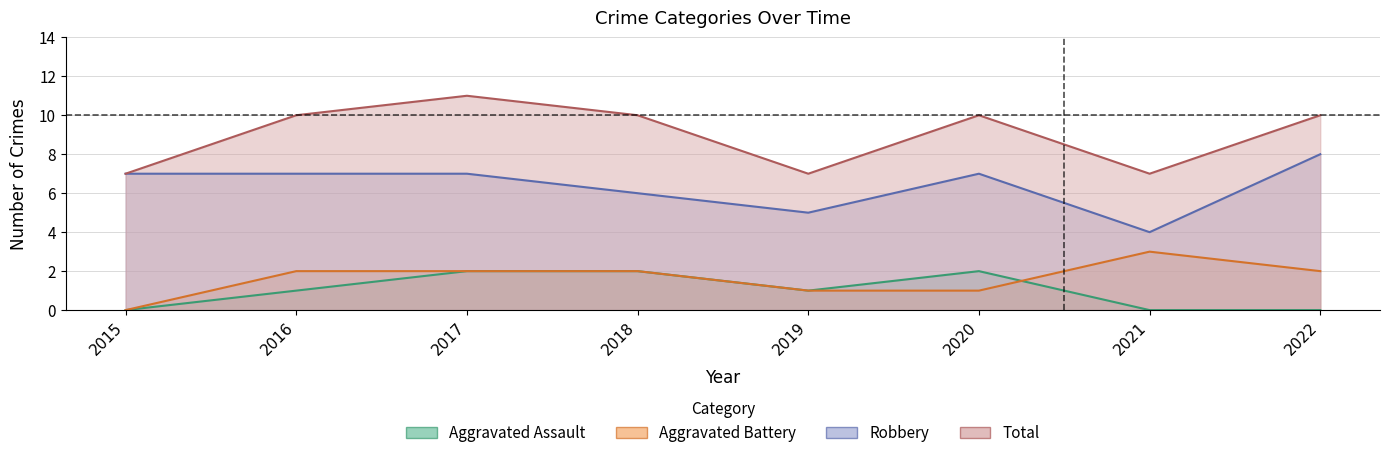

What is the lowest value of the Robbery series?

4